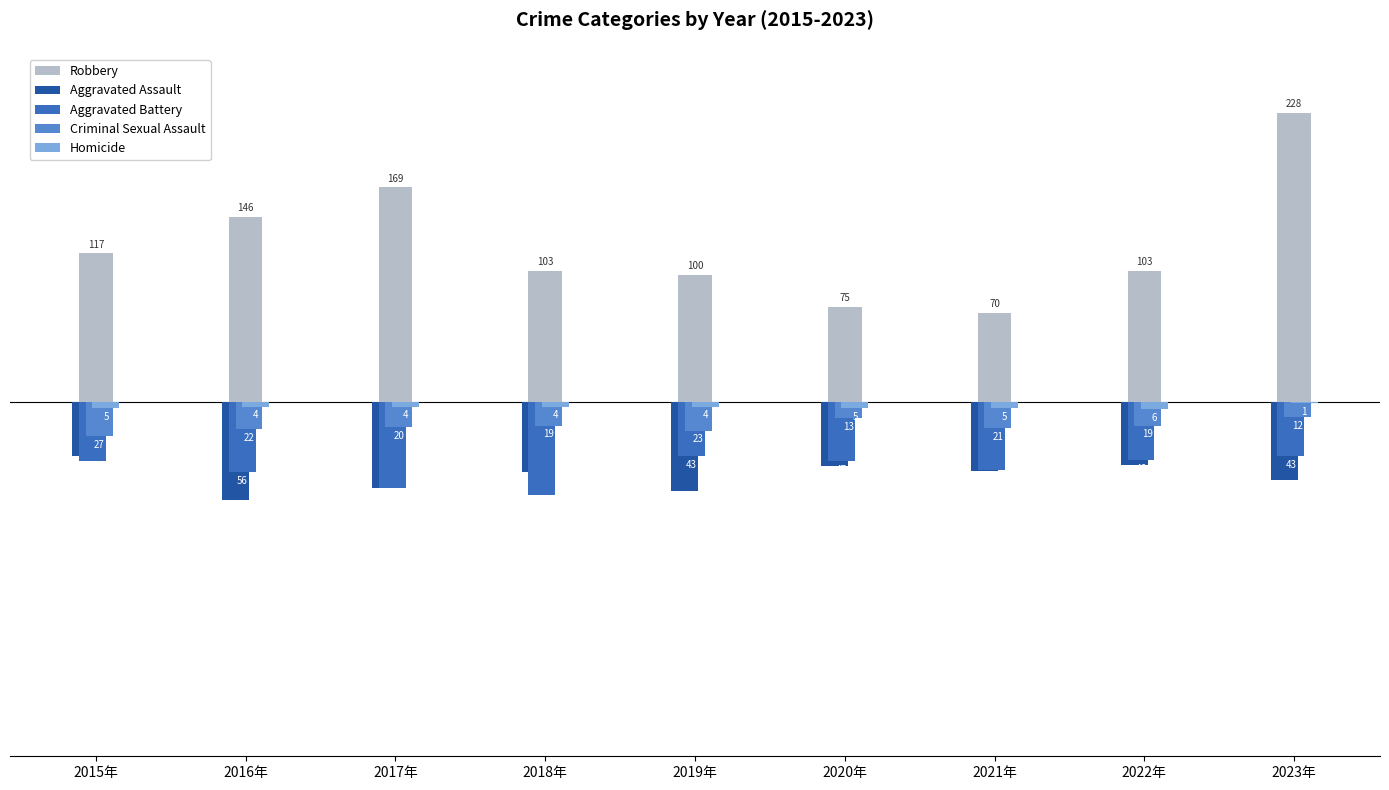

What is the difference between the maximum and minimum values in the Robbery series?

158